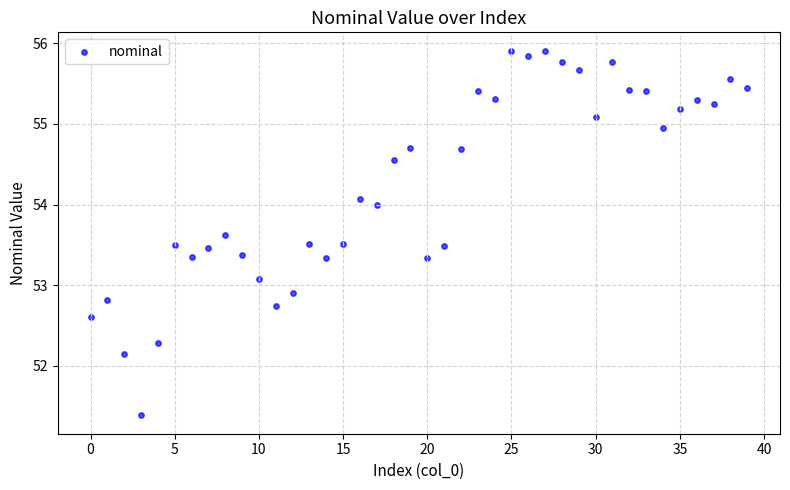

What is the range of Y values (max minus min)?

4.5